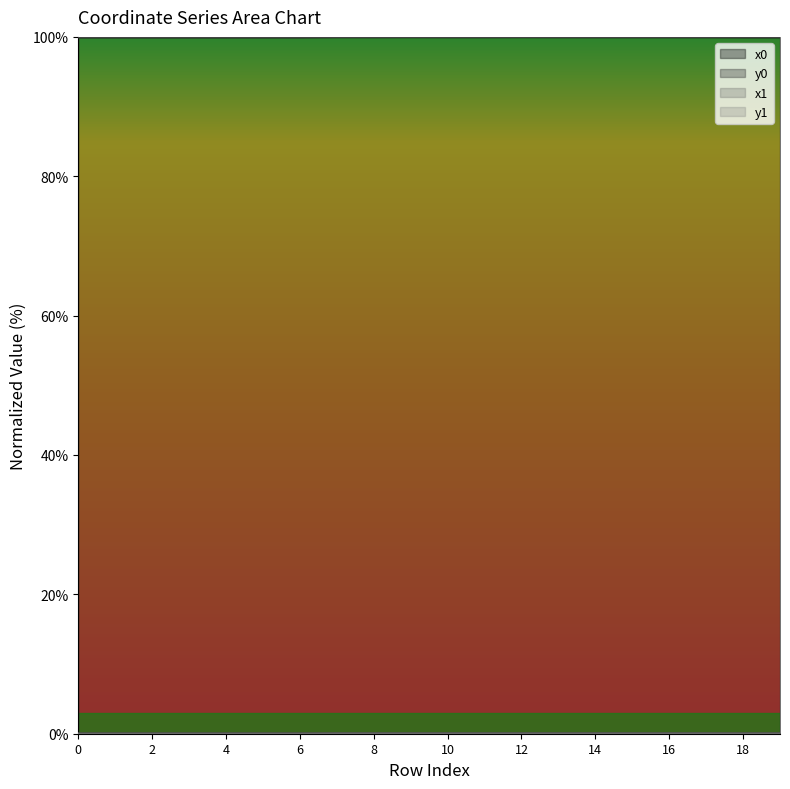

Which series changed the most between 6 and 16?

y1